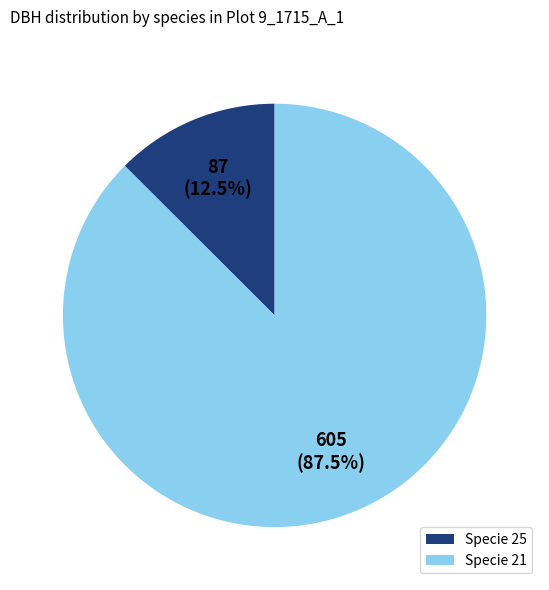

Is there any slice that represents more than half of the pie?

Yes